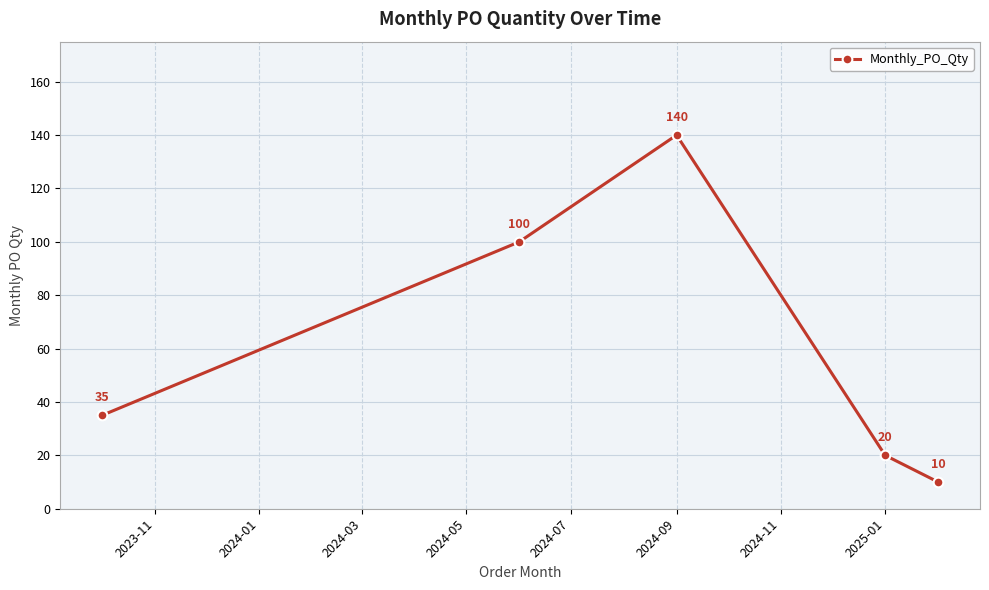

What is the maximum value shown in the chart?

140